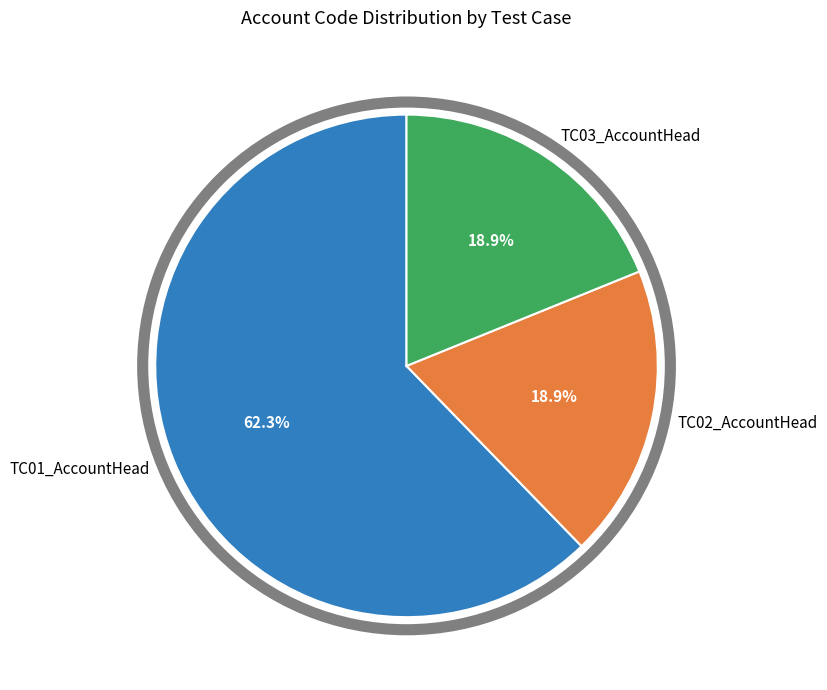

How many segments does this pie chart have?

3